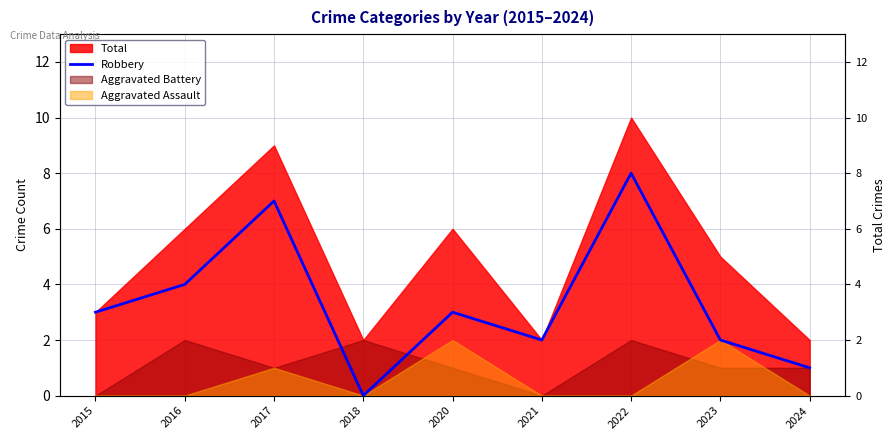

Reading left to right, list all the values displayed in this chart.

2015=3	2016=4	2017=7	2018=0	2020=3	2021=2	2022=8	2023=2	2024=1